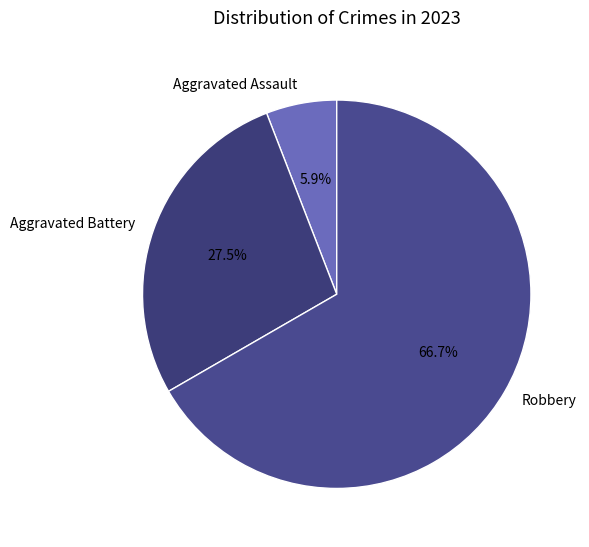

Rank the categories by value from highest to lowest.

Robbery, Aggravated Battery, Aggravated Assault